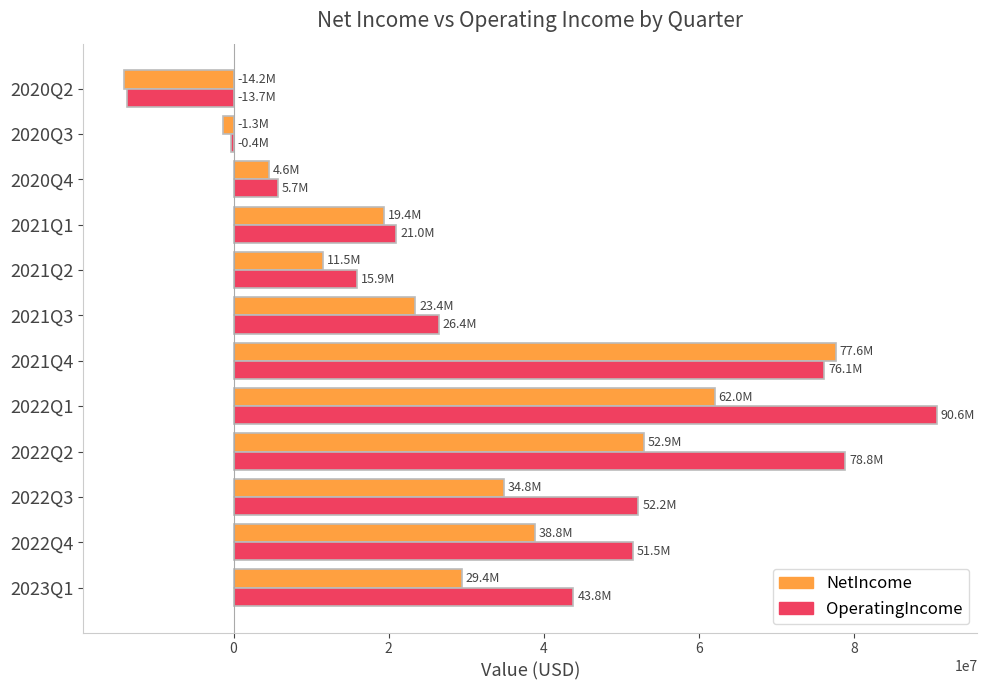

Between 2021Q4 and 2021Q1, which series saw the biggest shift?

NetIncome